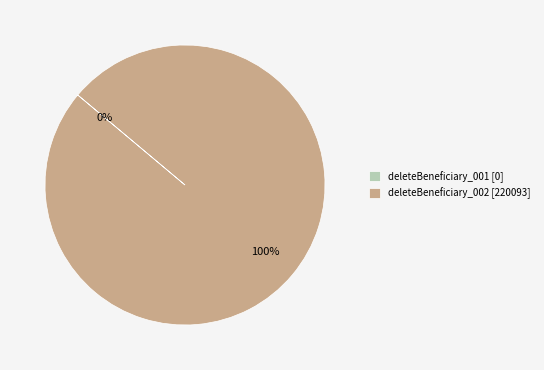

Does any single category account for the majority?

Yes